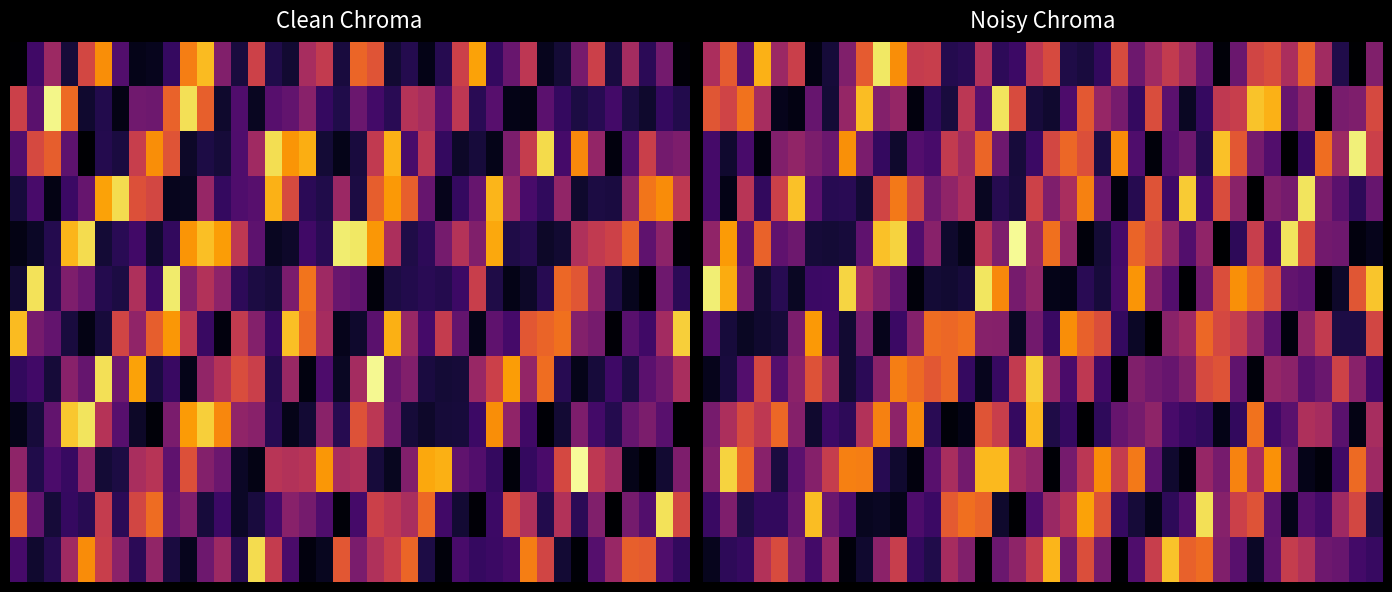

What is the average value of the 6 series?

0.3